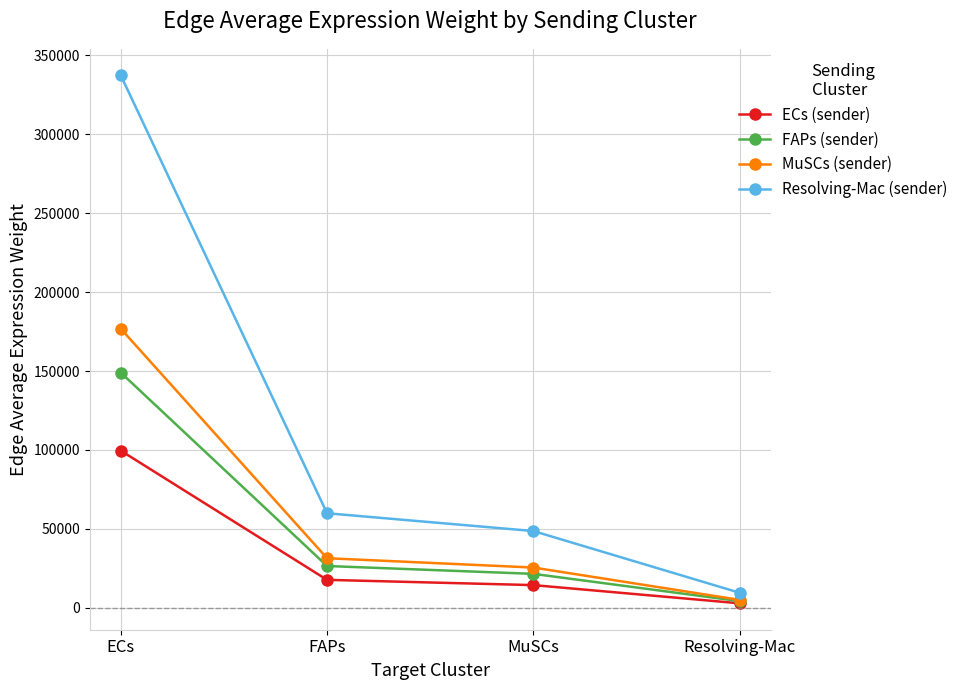

True or false: Resolving-Mac (sender) and MuSCs (sender) cross at least once.

False